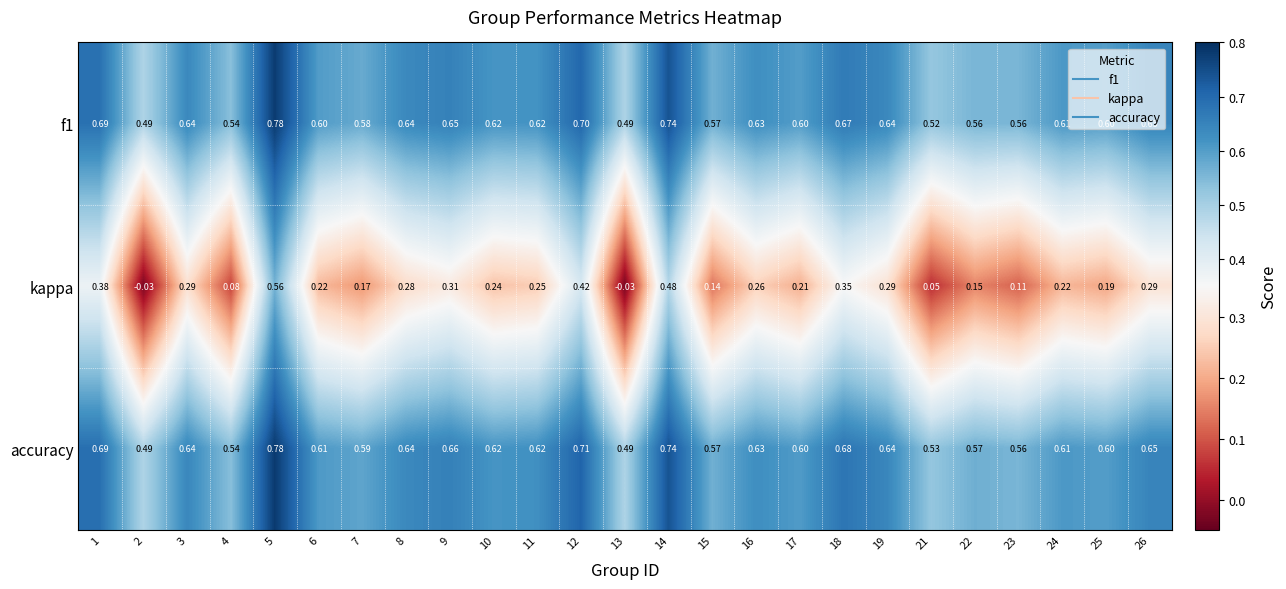

Which series has the largest range (max minus min)?

kappa